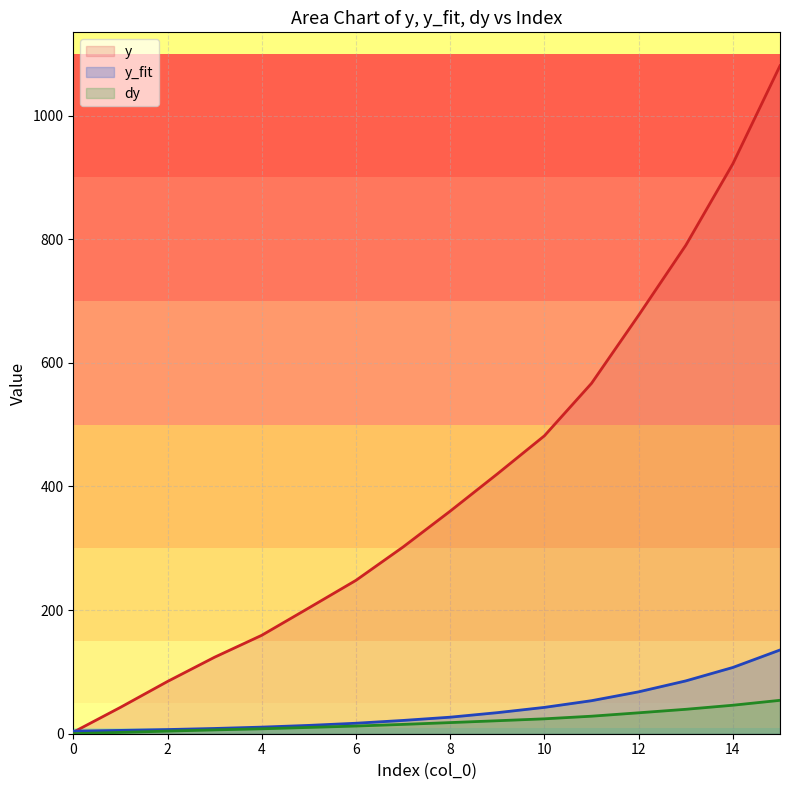

What is the maximum value shown in the chart?

1080.7